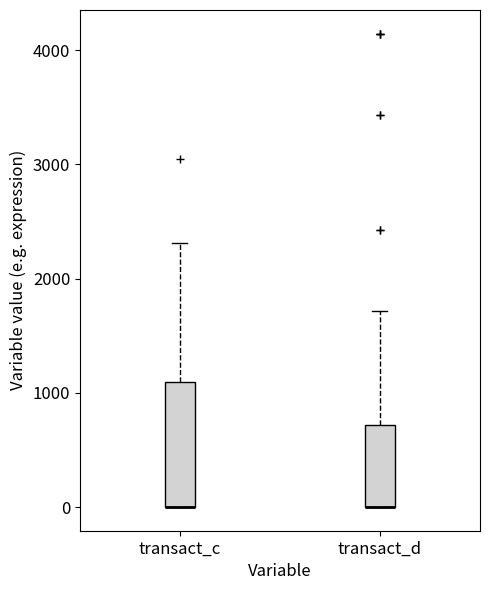

Reading left to right, read every box against the y-axis: the position of its median line, the range the box covers, and the ends of its whiskers. The values are not printed on the chart, so give them approximately, as read against the axis.

transact_c: median 0 (drawn on the box's lower edge), box 0 to 1100, whiskers 0 to 2300
transact_d: median 0 (drawn on the box's lower edge), box 0 to 700, whiskers 0 to 1700